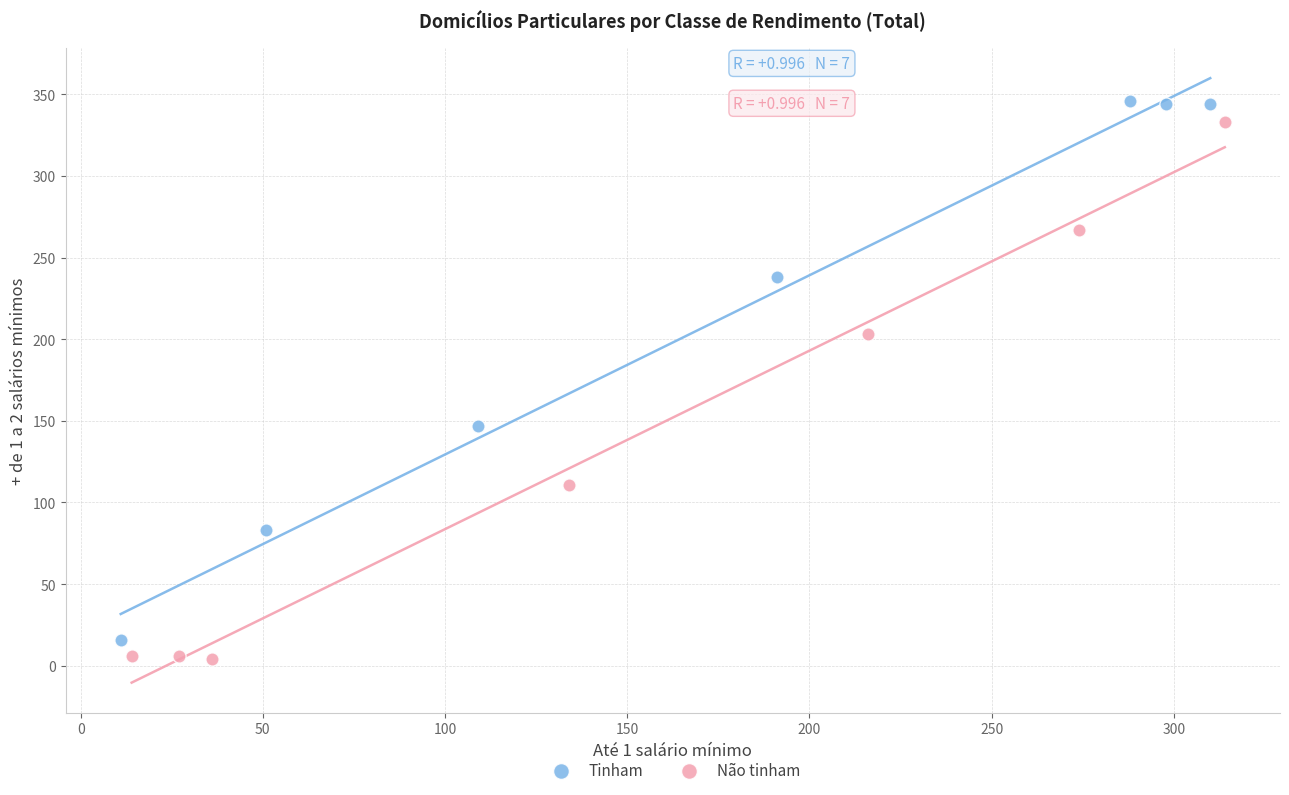

What are all the series names shown in the legend?

Tinham, Não tinham